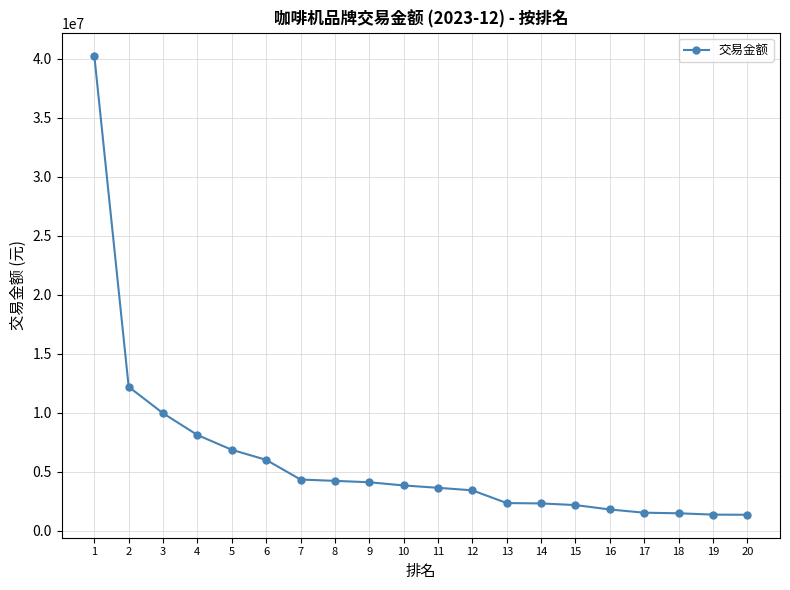

The value at 15 is 2176875. True or false?

True